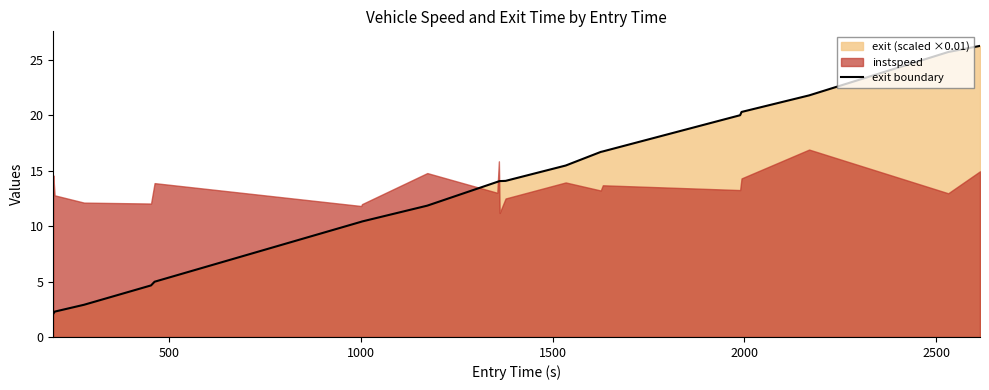

What is the minimum value for exit boundary?

2.1